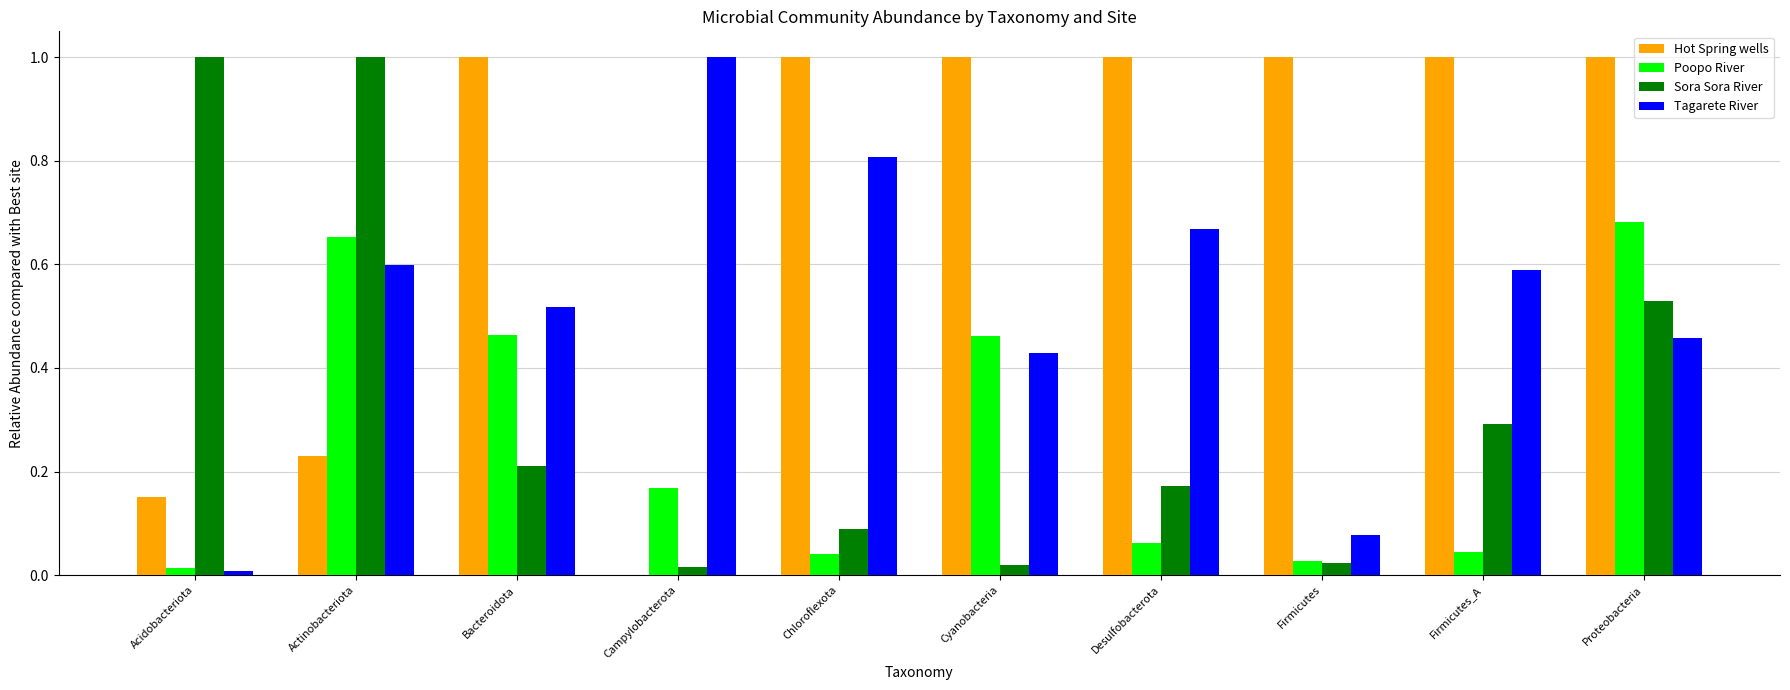

Is it true that Poopo River equals 0.1 at Firmicutes_A?

False